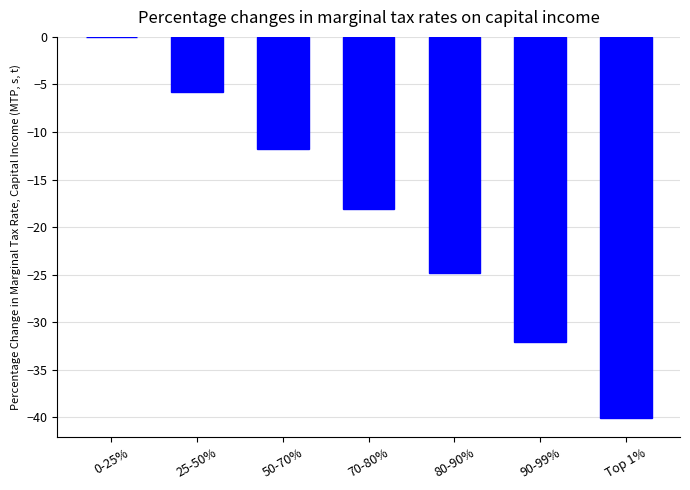

What is the sum of all values?

-132.4